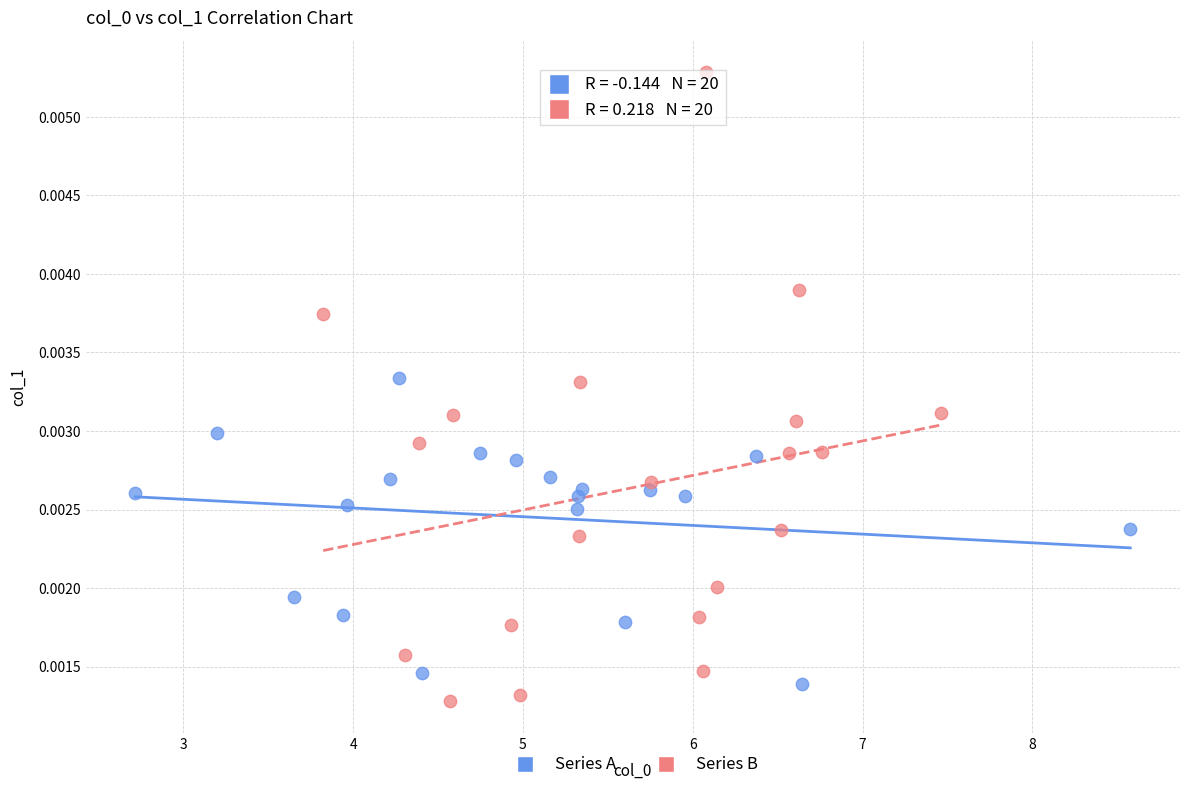

Which series contains the highest Y value?

Series B